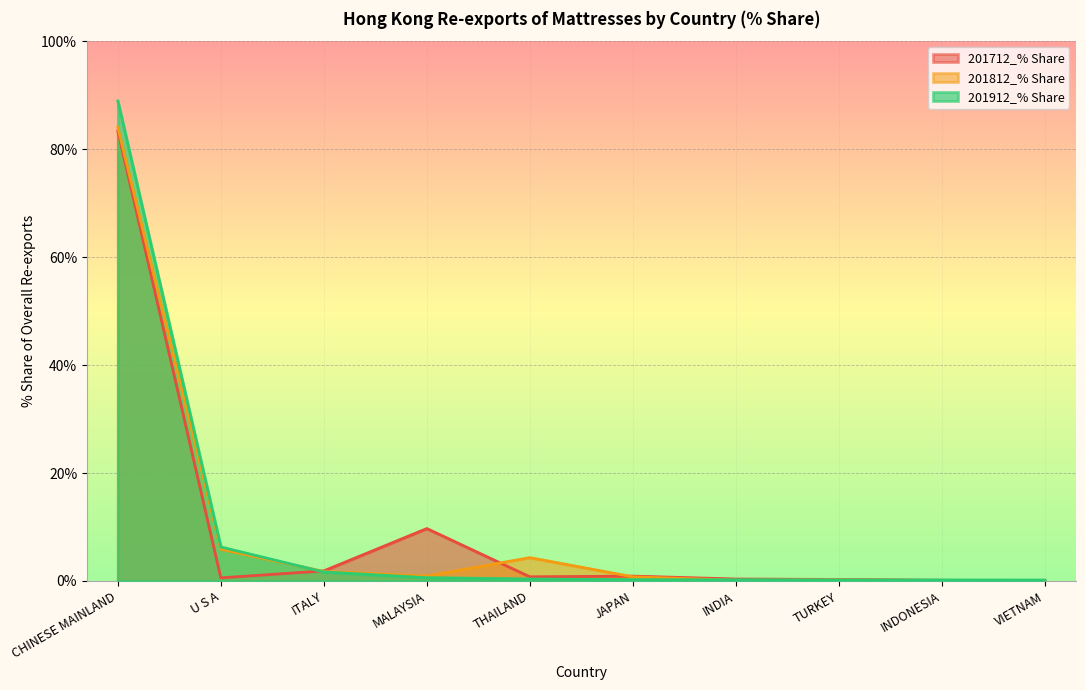

Between MALAYSIA and CHINESE MAINLAND, which is larger?

CHINESE MAINLAND